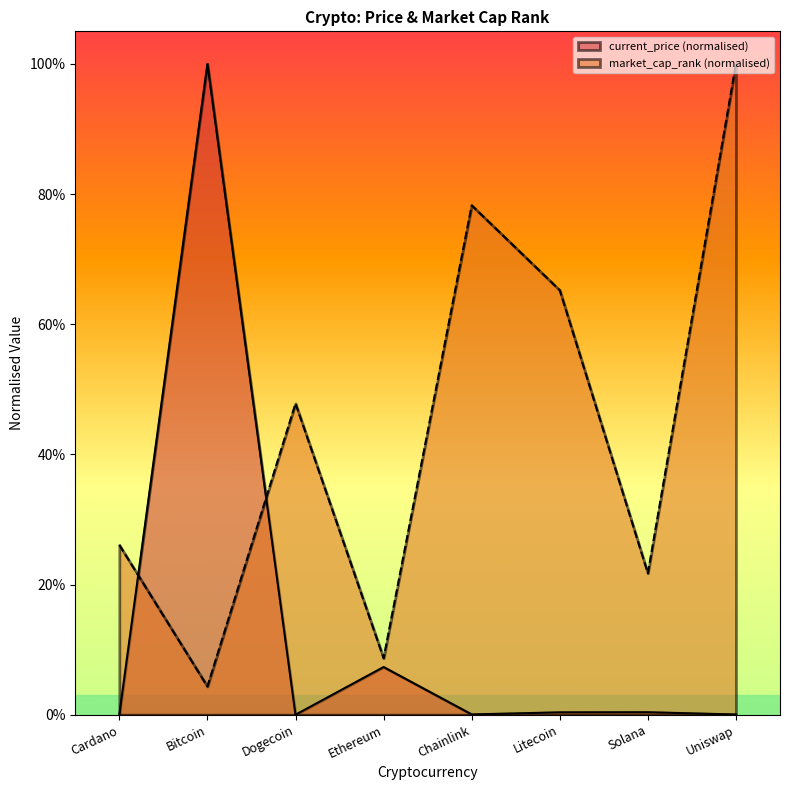

What value does the market_cap_rank series have at Litecoin?

0.7